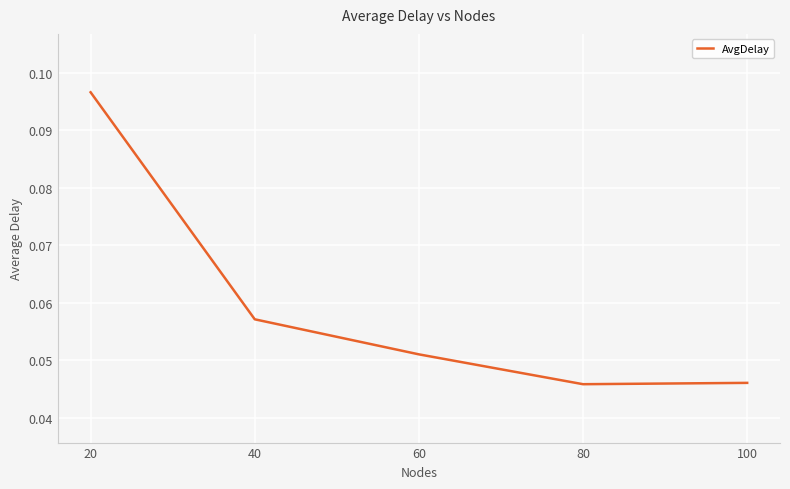

True or false: there are more than 0 points higher than both neighbors.

False